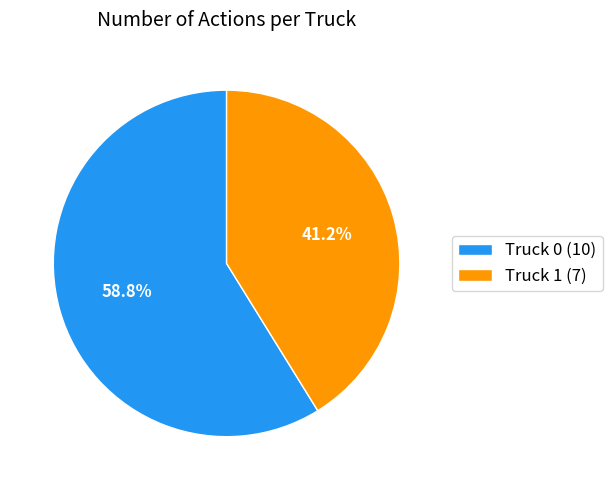

To the nearest percent, what percentage of the pie is Truck 0?

59%